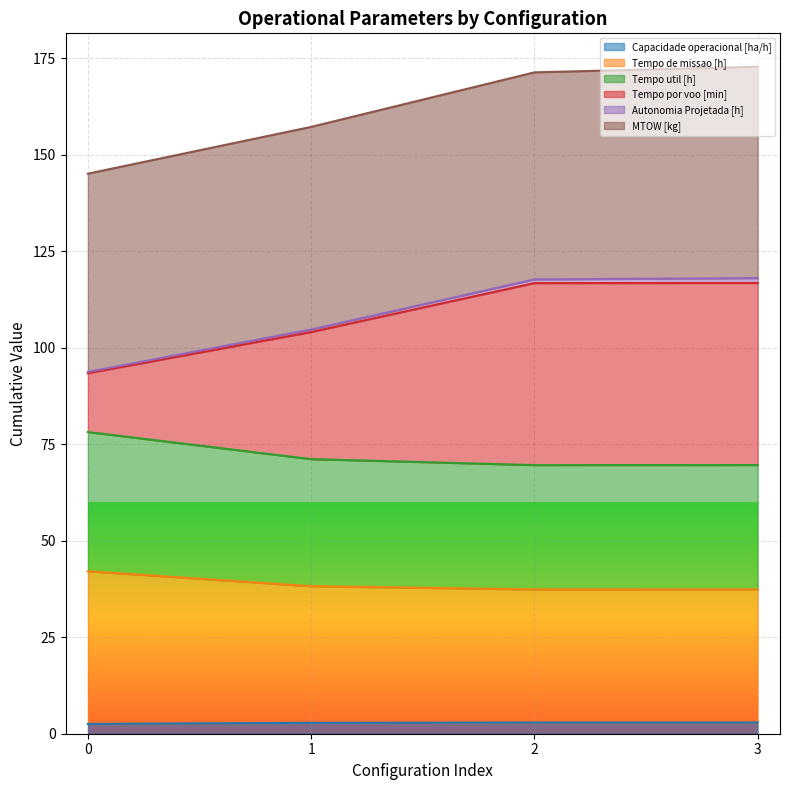

Which label corresponds to the largest value in the chart?

3